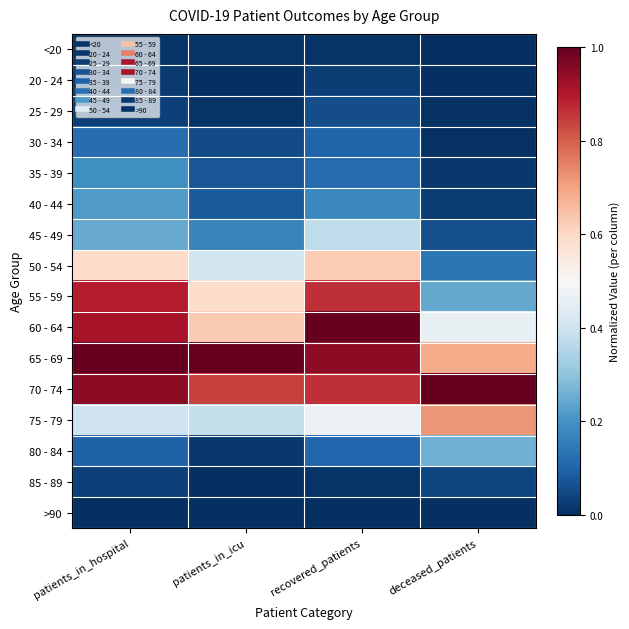

Reading left to right, list all the values displayed in this chart.

<20: patients_in_hospital=0.0	patients_in_icu=0.0	recovered_patients=0.0	deceased_patients=0.0
20 - 24: patients_in_hospital=0.0	patients_in_icu=0.0	recovered_patients=0.0	deceased_patients=0.0
25 - 29: patients_in_hospital=0.0	patients_in_icu=0.0	recovered_patients=0.1	deceased_patients=0.0
30 - 34: patients_in_hospital=0.1	patients_in_icu=0.1	recovered_patients=0.1	deceased_patients=0.0
35 - 39: patients_in_hospital=0.2	patients_in_icu=0.1	recovered_patients=0.1	deceased_patients=0.0
40 - 44: patients_in_hospital=0.2	patients_in_icu=0.1	recovered_patients=0.2	deceased_patients=0.0
45 - 49: patients_in_hospital=0.2	patients_in_icu=0.2	recovered_patients=0.4	deceased_patients=0.1
50 - 54: patients_in_hospital=0.6	patients_in_icu=0.4	recovered_patients=0.6	deceased_patients=0.1
55 - 59: patients_in_hospital=0.9	patients_in_icu=0.6	recovered_patients=0.9	deceased_patients=0.2
60 - 64: patients_in_hospital=0.9	patients_in_icu=0.6	recovered_patients=1.0	deceased_patients=0.5
65 - 69: patients_in_hospital=1.0	patients_in_icu=1.0	recovered_patients=0.9	deceased_patients=0.7
70 - 74: patients_in_hospital=0.9	patients_in_icu=0.8	recovered_patients=0.9	deceased_patients=1.0
75 - 79: patients_in_hospital=0.4	patients_in_icu=0.4	recovered_patients=0.5	deceased_patients=0.7
80 - 84: patients_in_hospital=0.1	patients_in_icu=0.0	recovered_patients=0.1	deceased_patients=0.3
85 - 89: patients_in_hospital=0.0	patients_in_icu=0.0	recovered_patients=0.0	deceased_patients=0.0
>90: patients_in_hospital=0.0	patients_in_icu=0.0	recovered_patients=0.0	deceased_patients=0.0